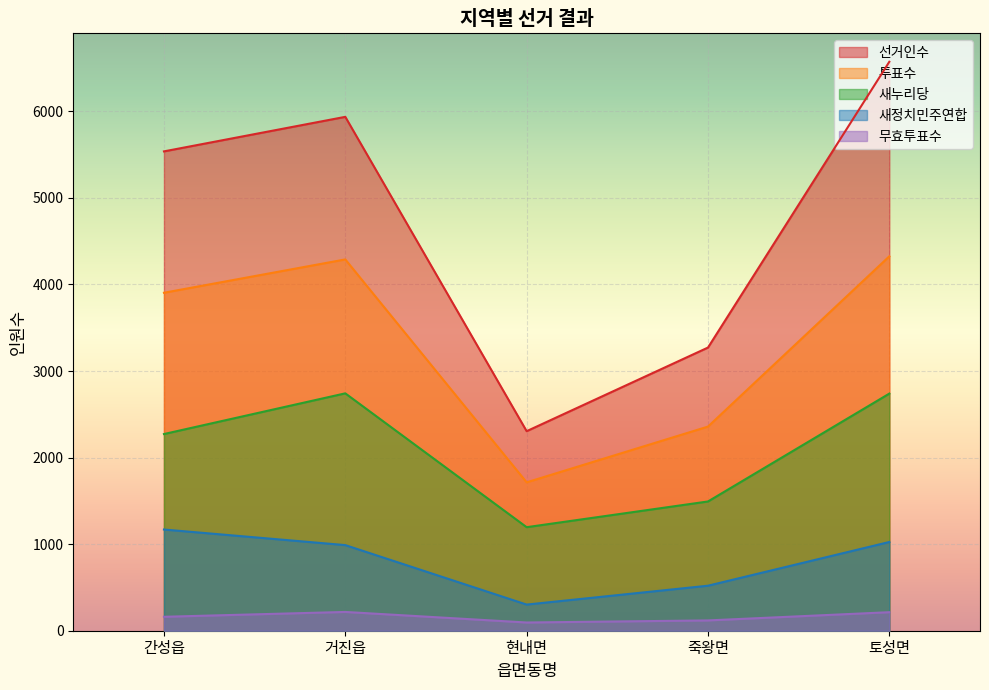

Is it true that 무효투표수 equals 166 at 죽왕면?

False